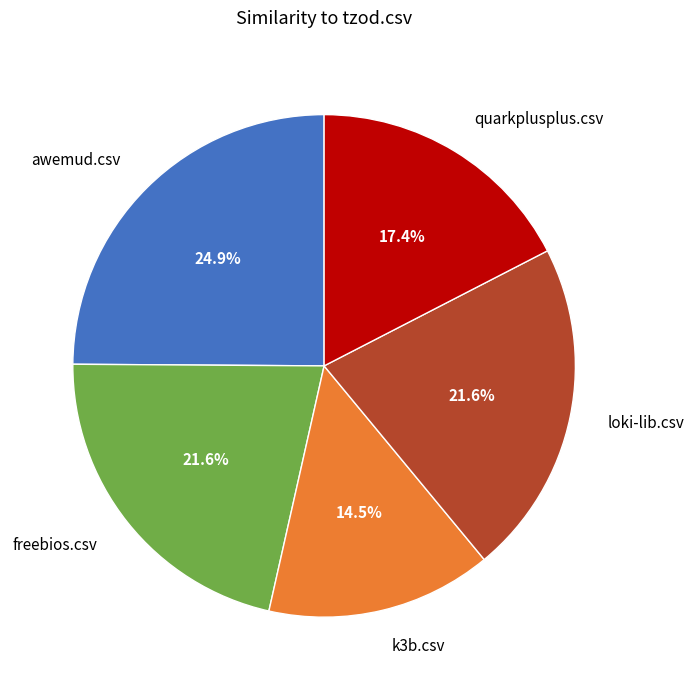

To the nearest percent, what is the difference between the k3b.csv and quarkplusplus.csv slice percentages?

3%